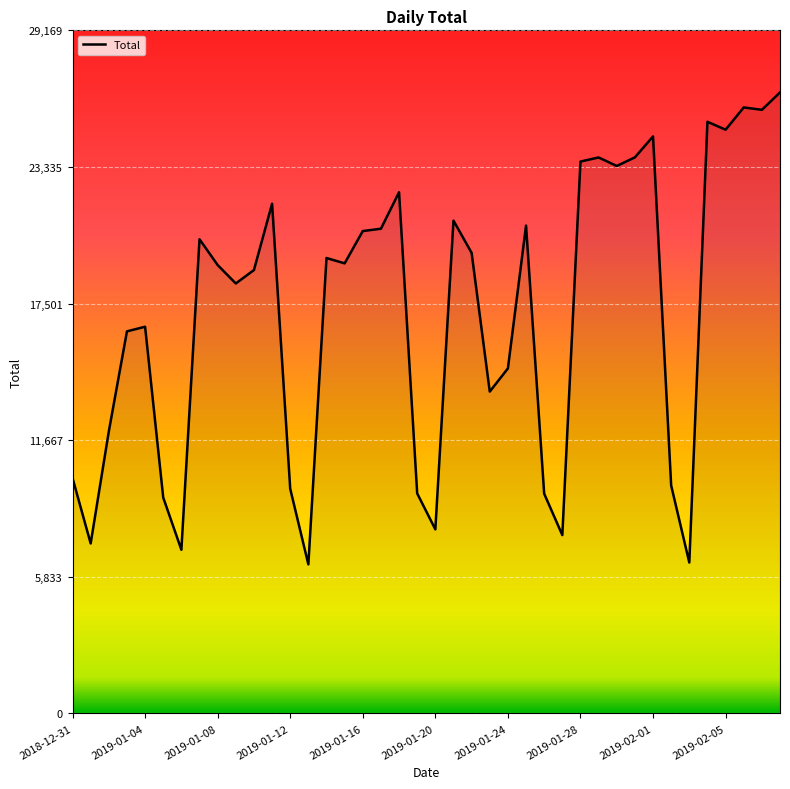

What is the minimum value shown in the chart?

6365